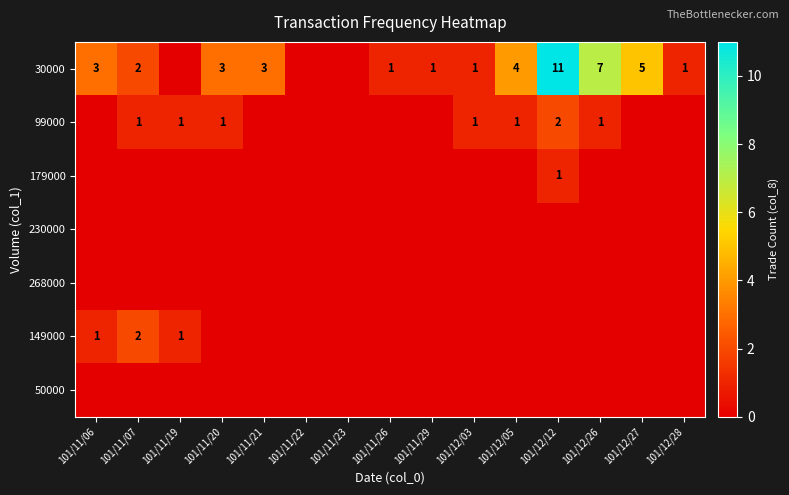

Count the number of categories in the chart.

15